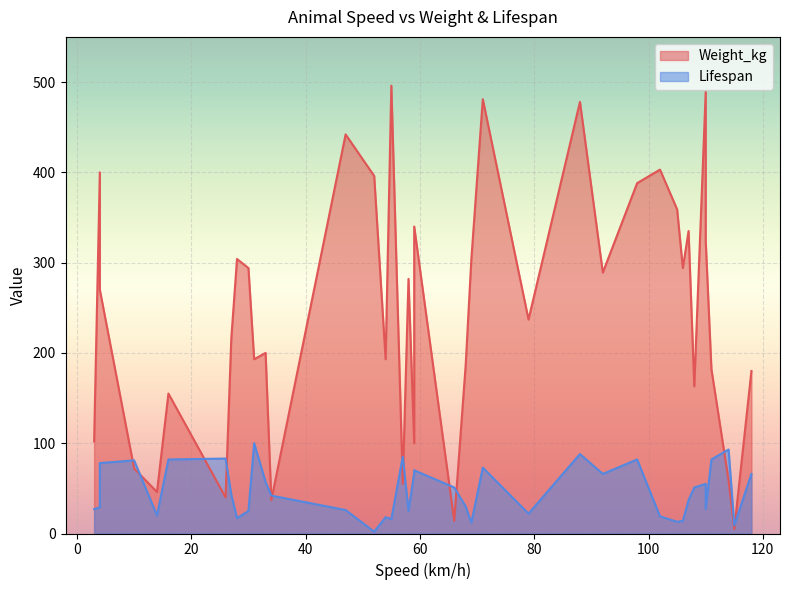

True or false: Lifespan has a value of 68 at 14.

False